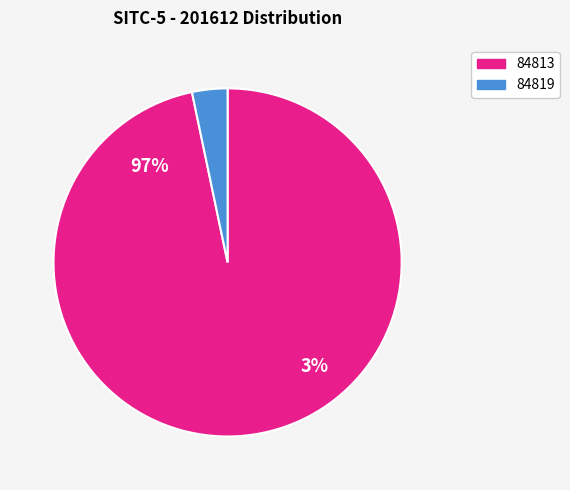

Is it true that 84813 is 97% of the pie?

True